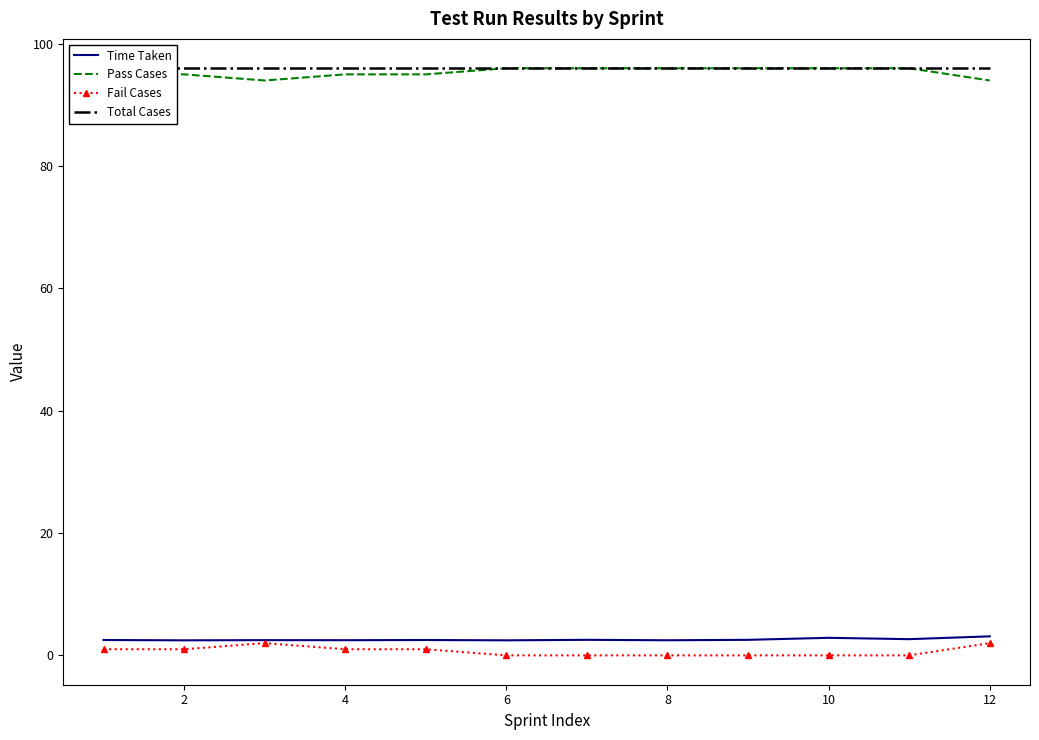

At how many categories does at least one series exceed 41?

12